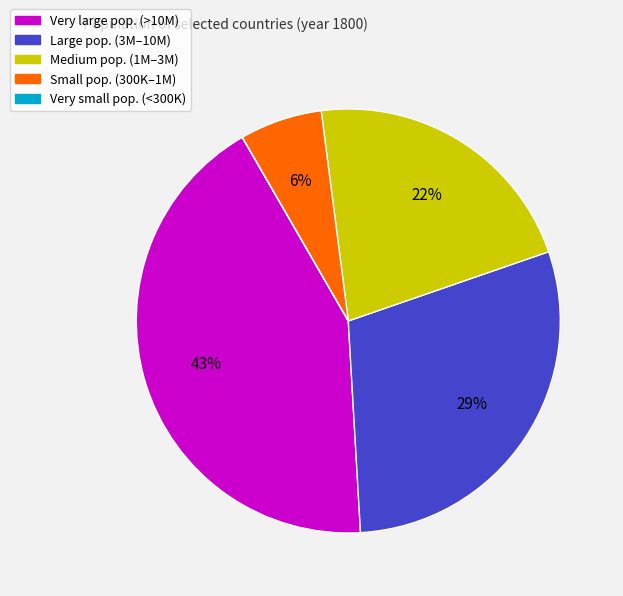

To the nearest percent, what is the average slice percentage?

20%